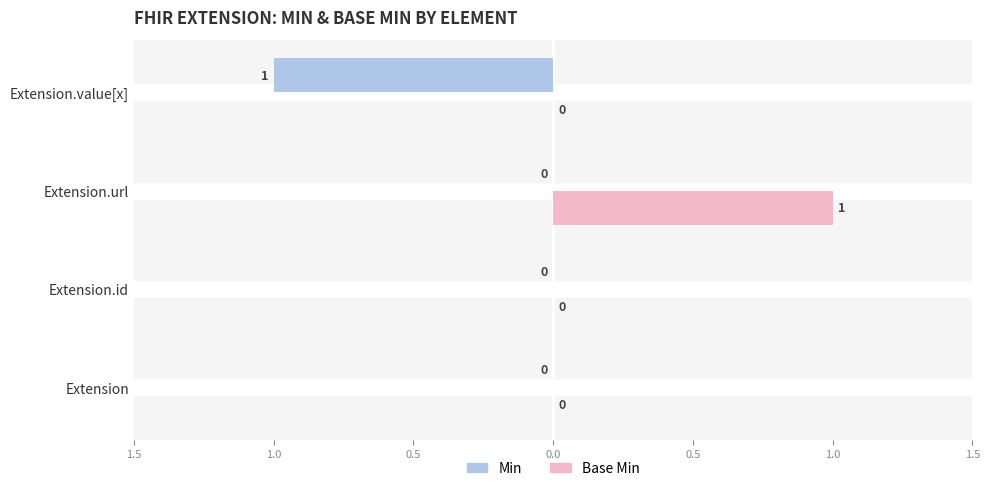

What is the smallest value displayed?

-1